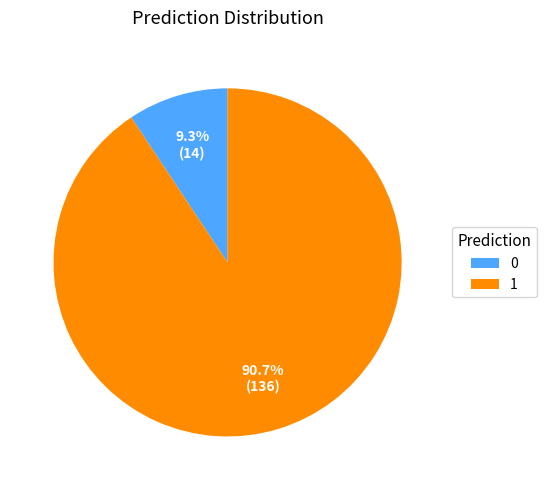

What percentage is the 0 slice, to the nearest percent?

9%